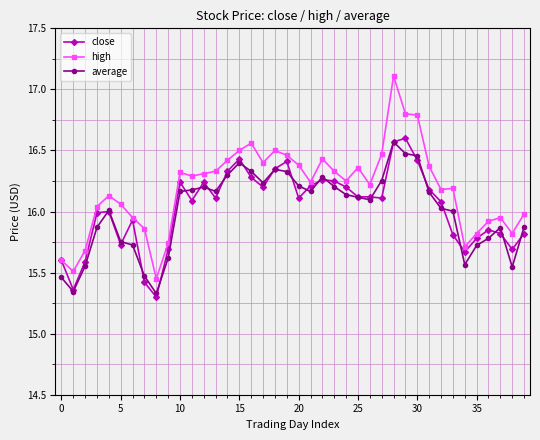

What is the difference between the second highest and second lowest values in the close series?

1.2